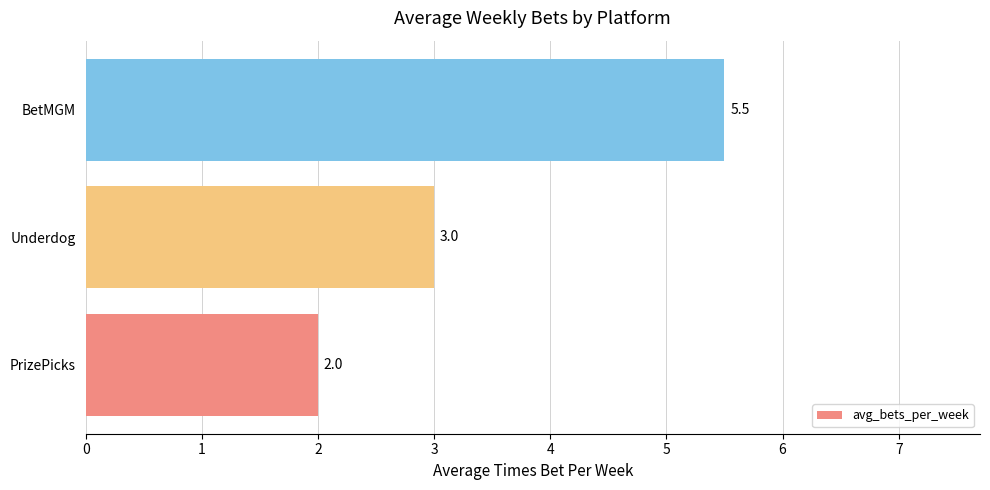

Where is the data nearest to the value 3?

Underdog